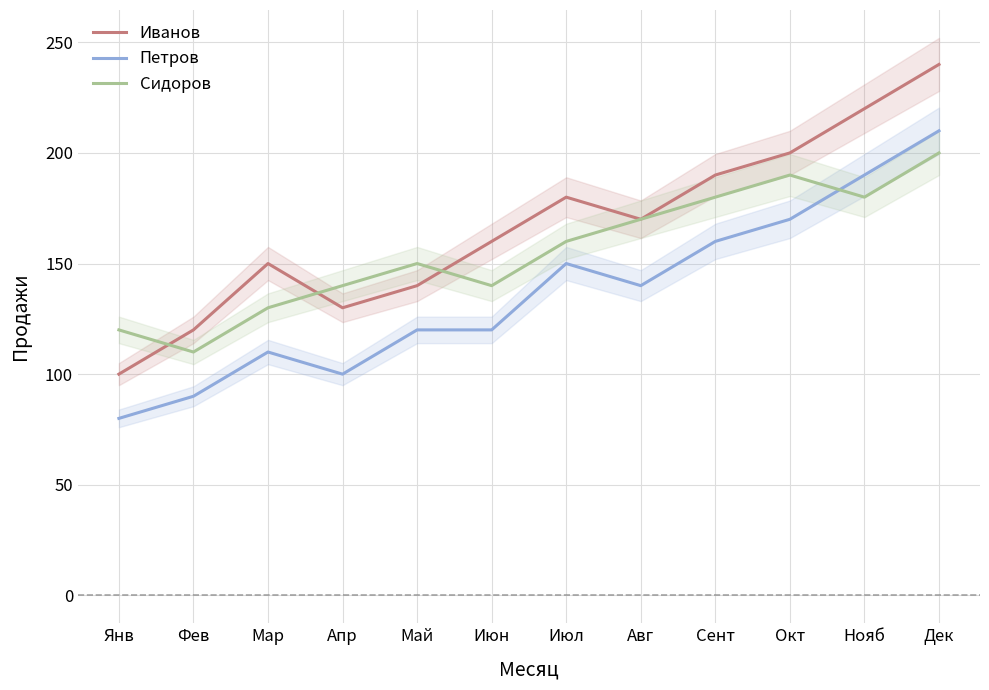

List the series in order of their peak value, lowest first.

Сидоров, Петров, Иванов